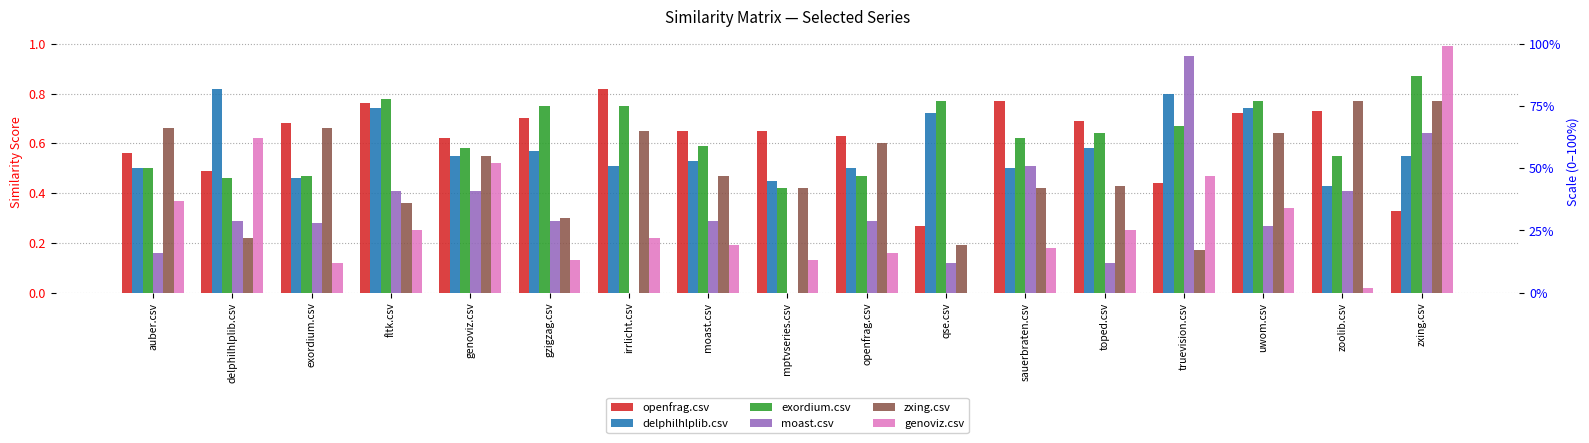

Where is openfrag.csv nearest to the value 0?

qse.csv